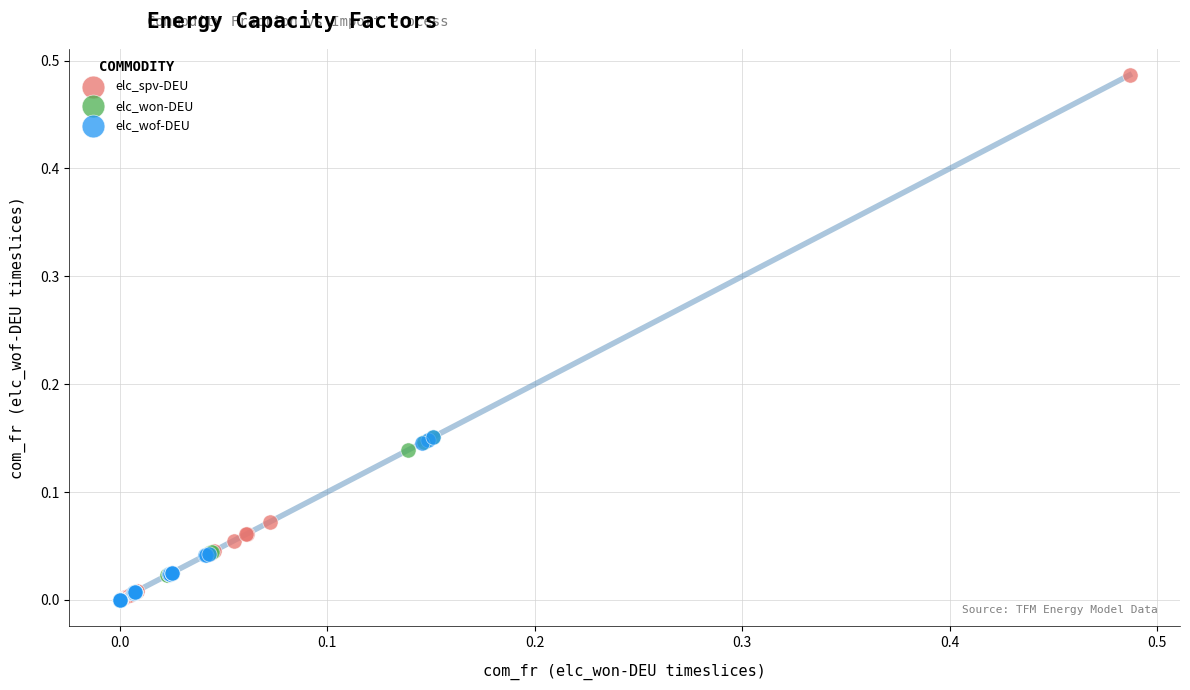

Which series has the largest Y range (max minus min)?

elc_spv-DEU